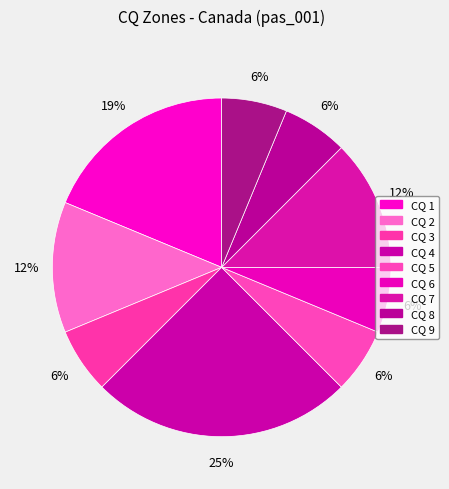

How many slices are in this pie chart?

9